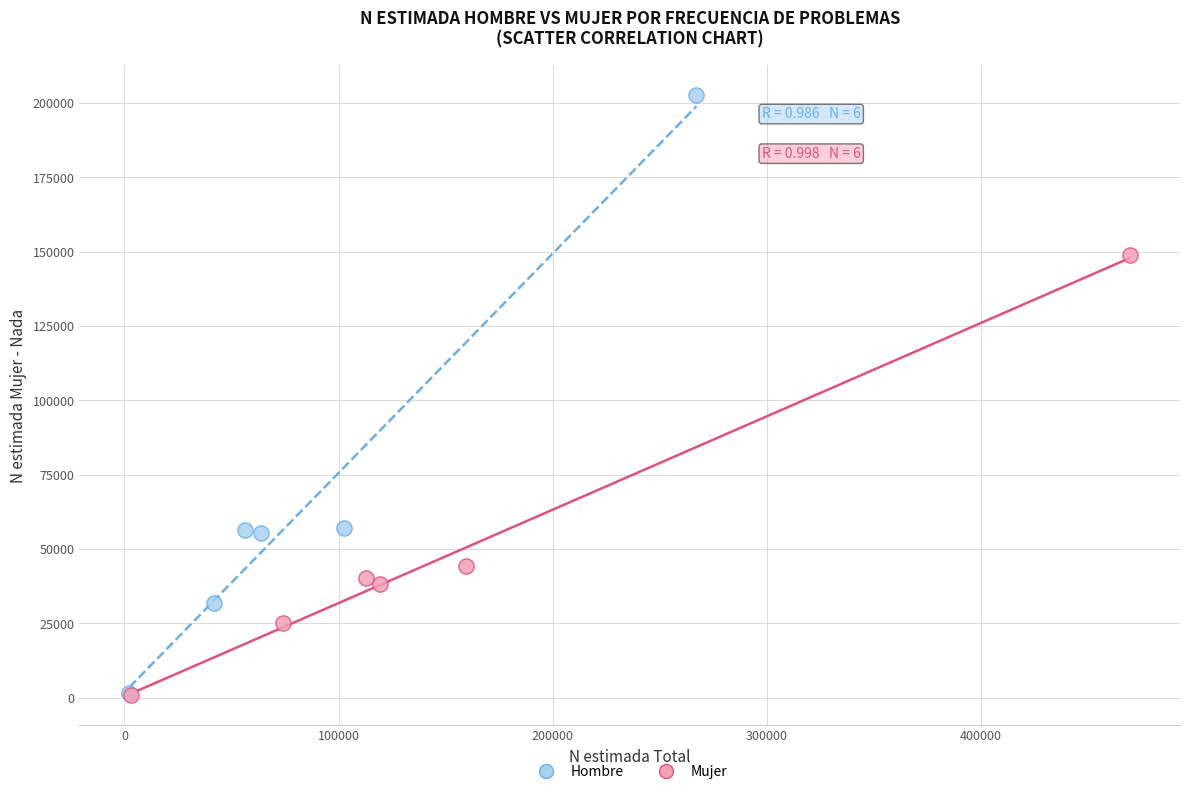

Which series has the widest spread of Y values?

Hombre